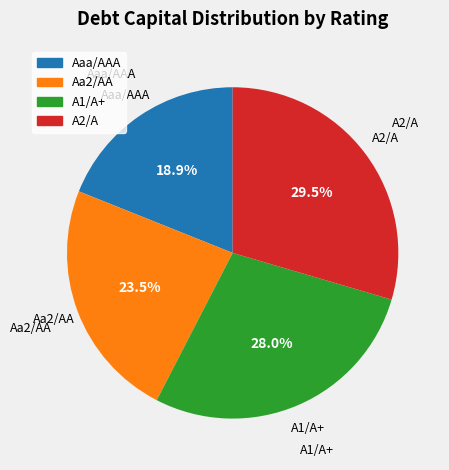

Which has a higher value, A2/A or A1/A+?

A2/A